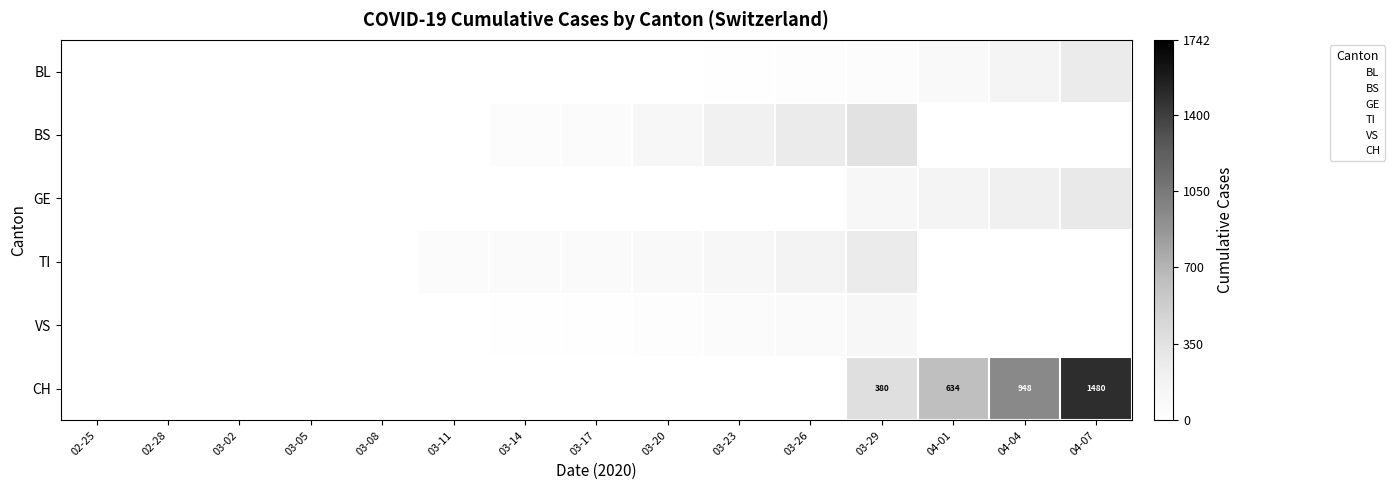

List the labels in order of GE value, smallest first.

02-25, 02-28, 03-02, 03-05, 03-08, 03-11, 03-14, 03-17, 03-20, 03-23, 03-26, 03-29, 04-01, 04-04, 04-07